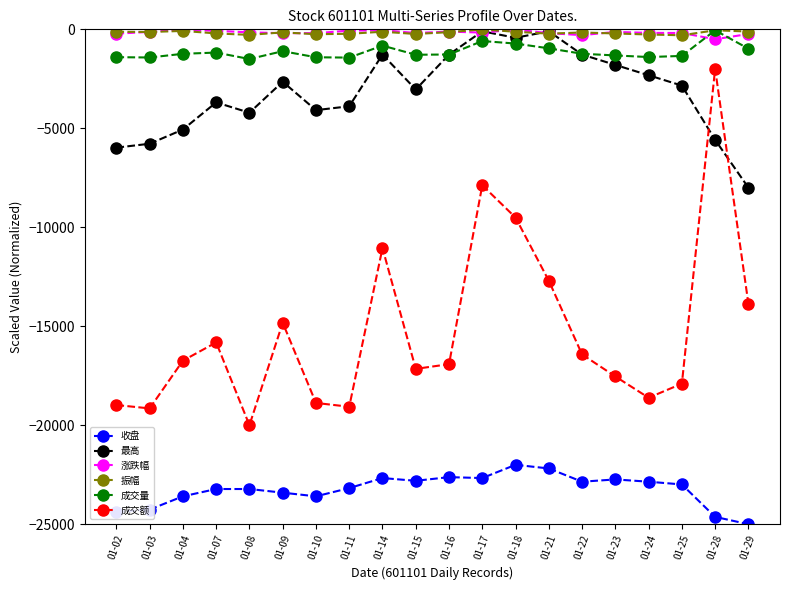

Does the chart have visible grid lines?

No